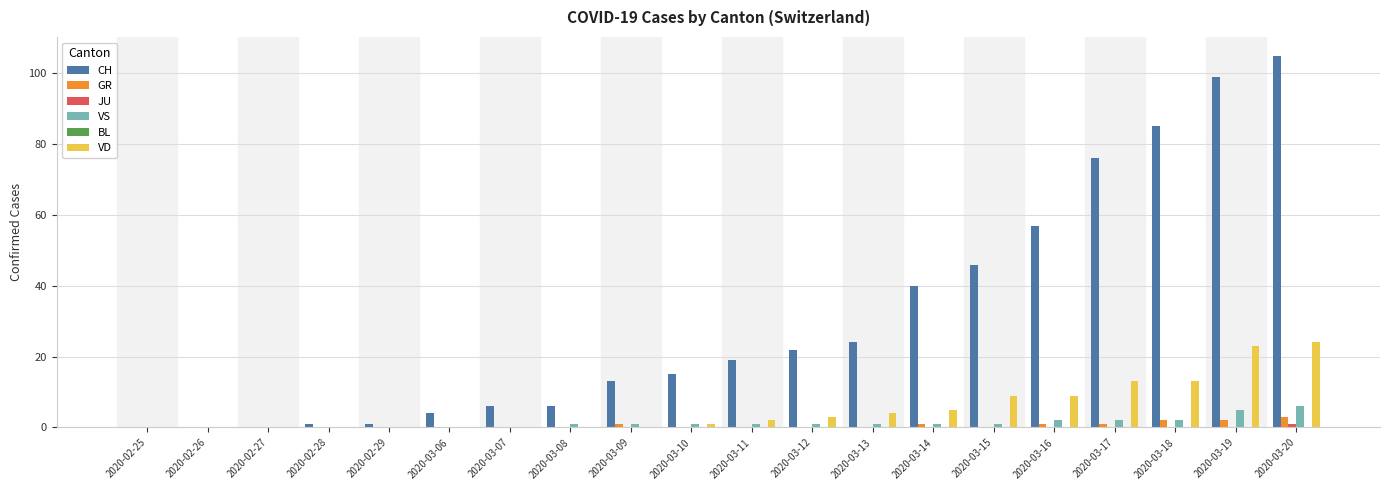

What is the maximum value for GR?

3